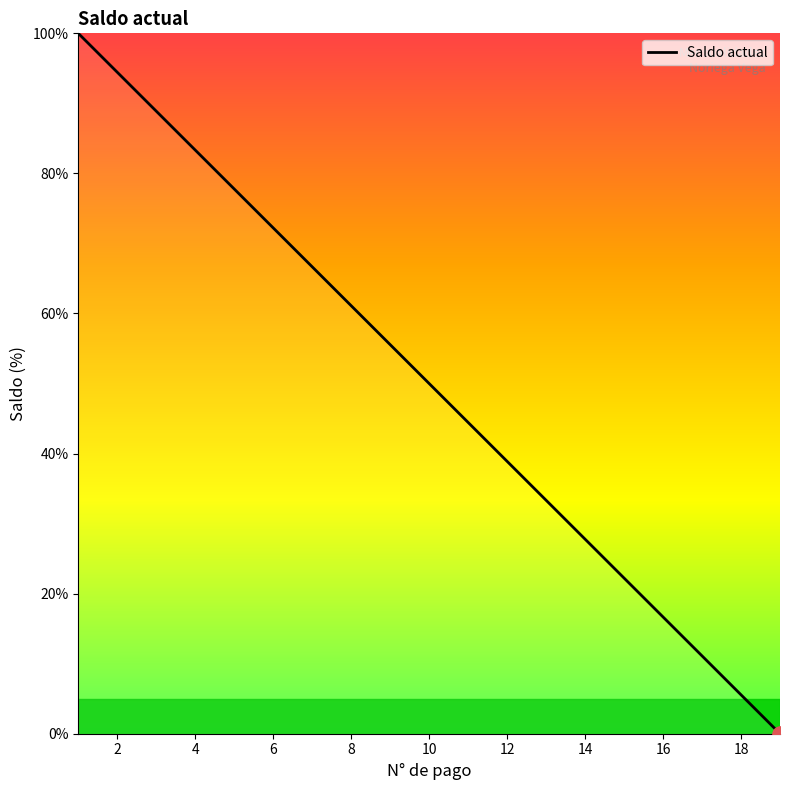

What is the maximum value shown in the chart?

100.0